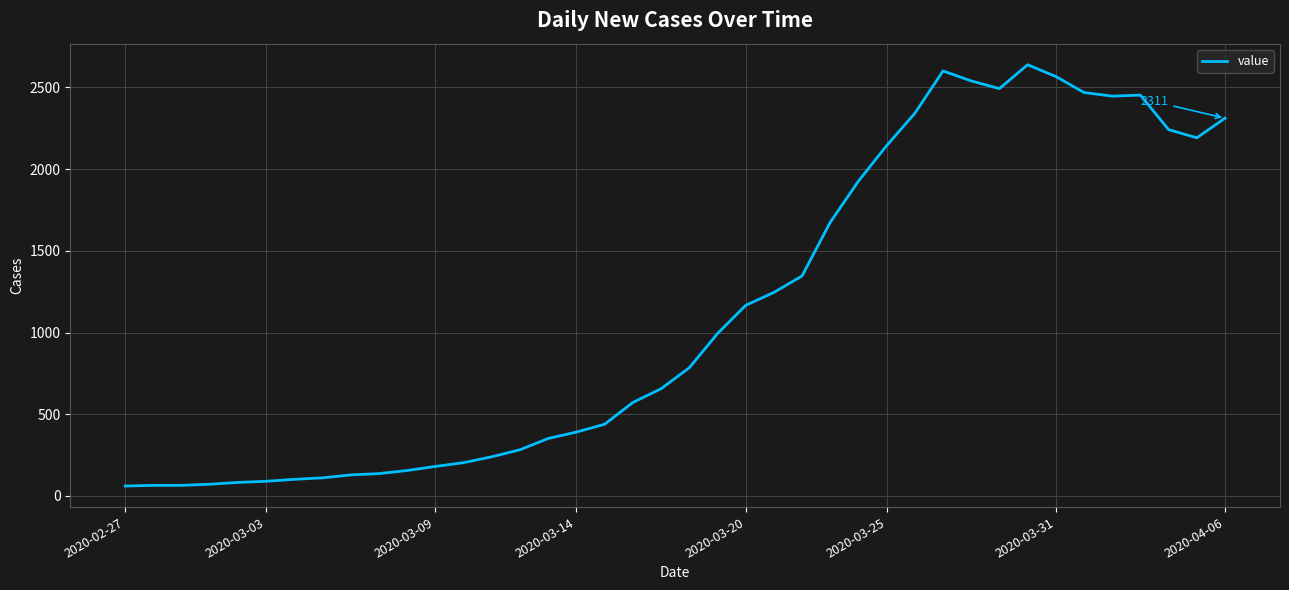

What is the difference between the maximum and minimum values?

2577